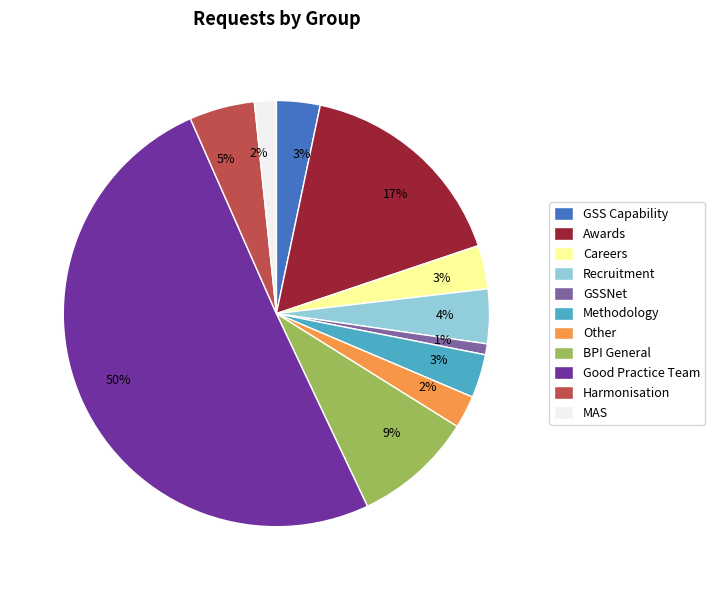

Count the number of slices in the pie.

11